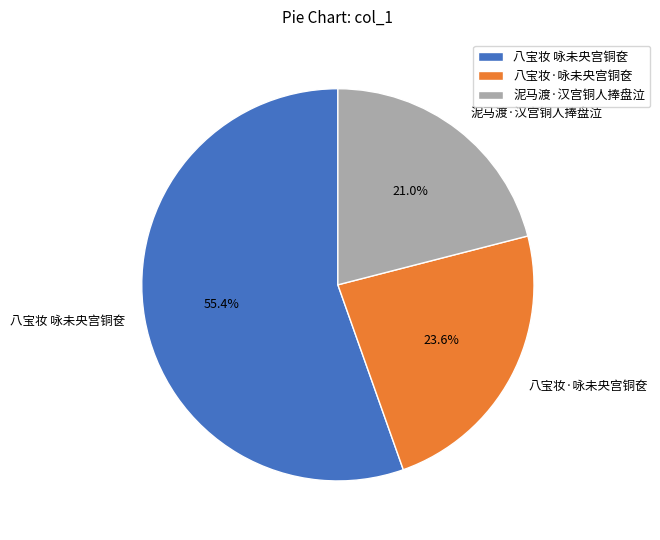

To the nearest percent, what is the difference between the largest and smallest slice percentages?

34%